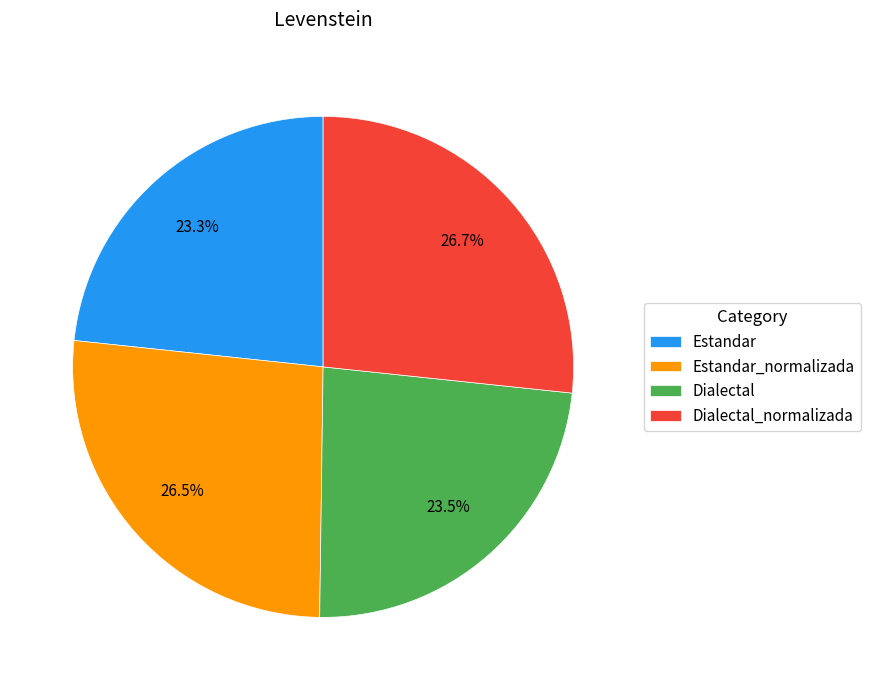

To the nearest percent, what portion does Estandar represent?

23%